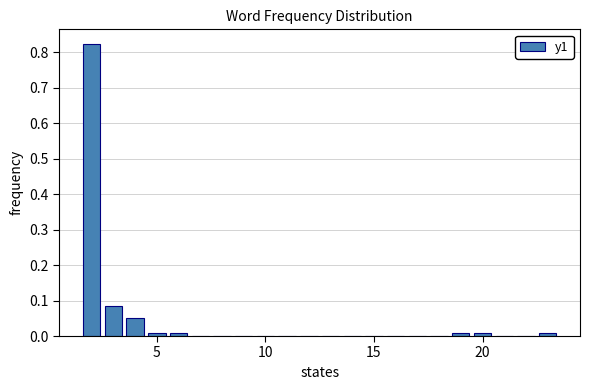

Around what value on the x-axis is the tallest bar? Give the approximate position of its centre, as read against the axis.

2.0